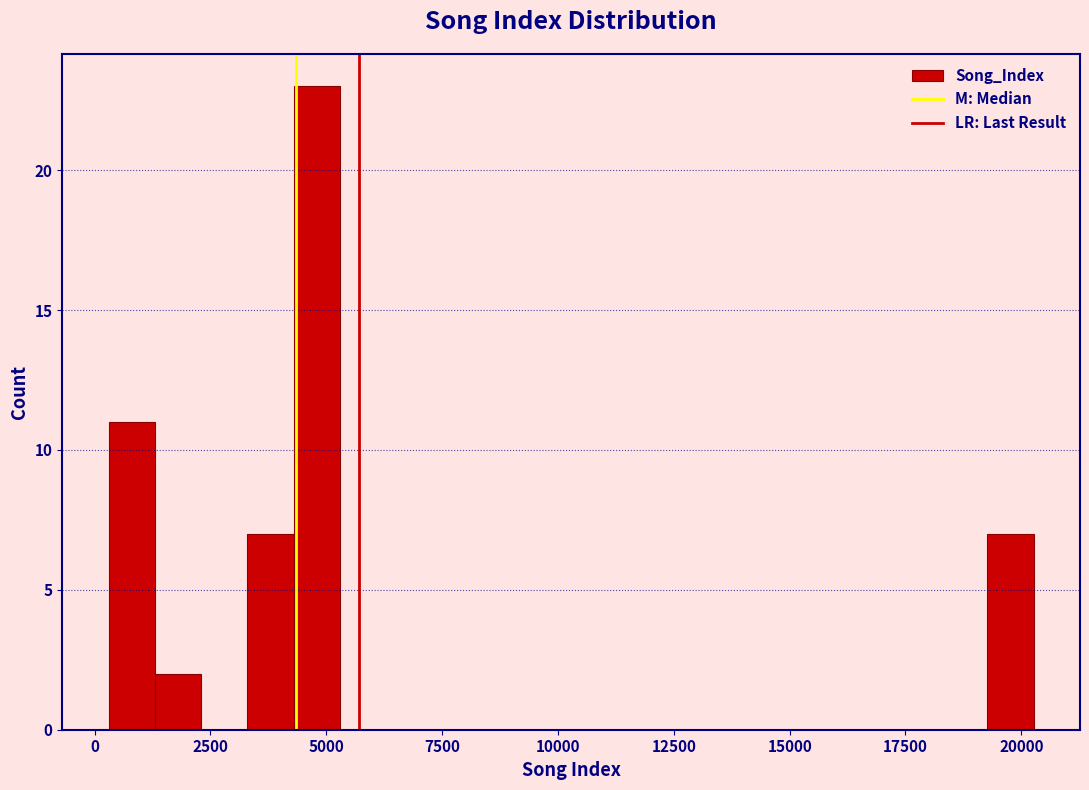

Around what value on the x-axis is the tallest bar? Give the approximate position of its centre, as read against the axis.

5000